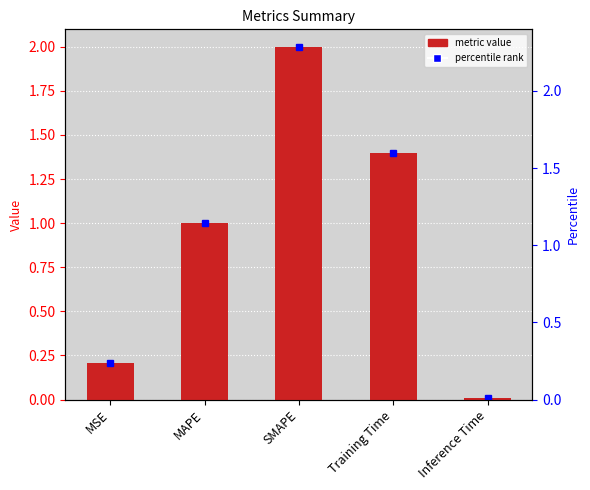

Does the chart contain any negative values?

No